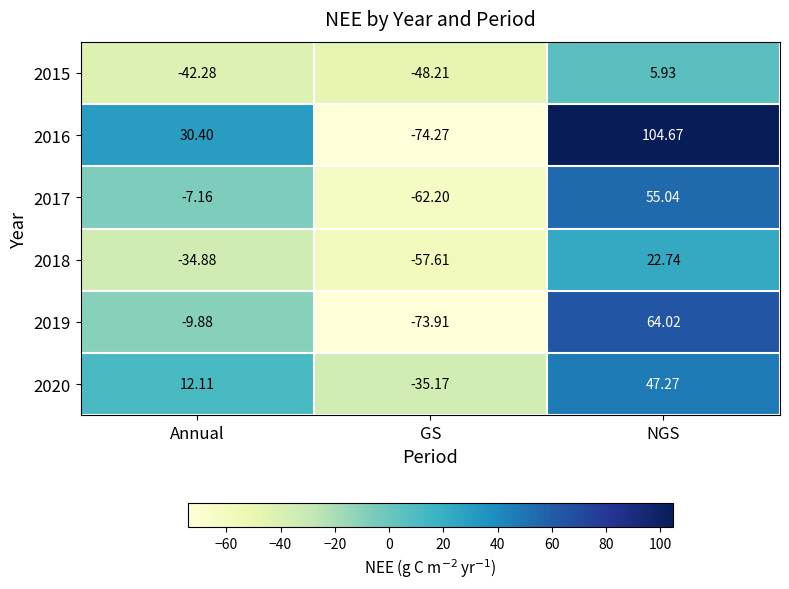

Which series has the largest range (max minus min)?

2016